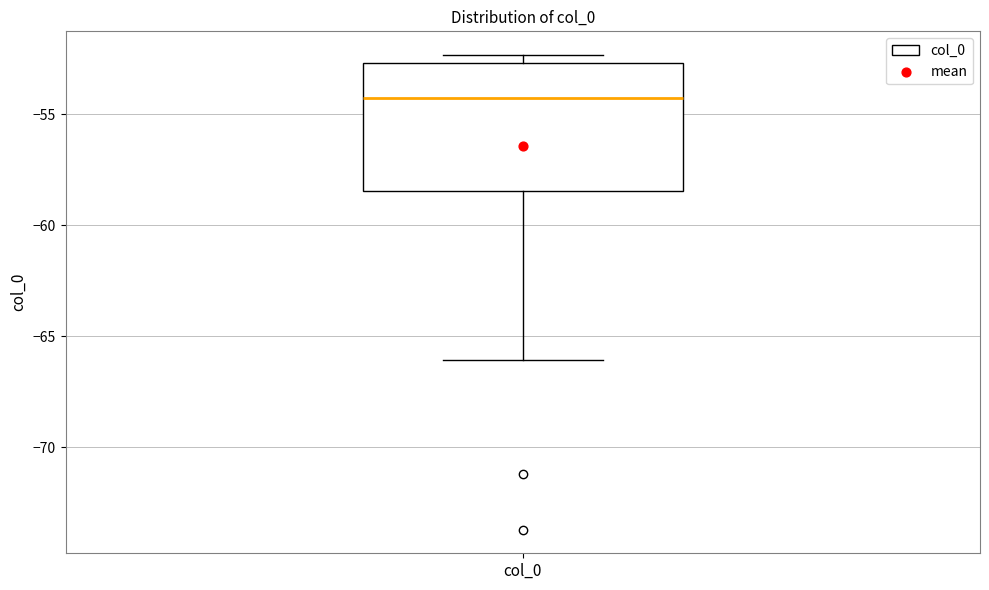

Read this box plot against the y-axis: the position of the median line, the range covered by the box, and the ends of both whiskers. The values are not printed on the chart, so give them approximately, as read against the axis.

median -54.5, box -58.5 to -52.5, whiskers -66.0 to -52.5 (just above the box's upper edge)